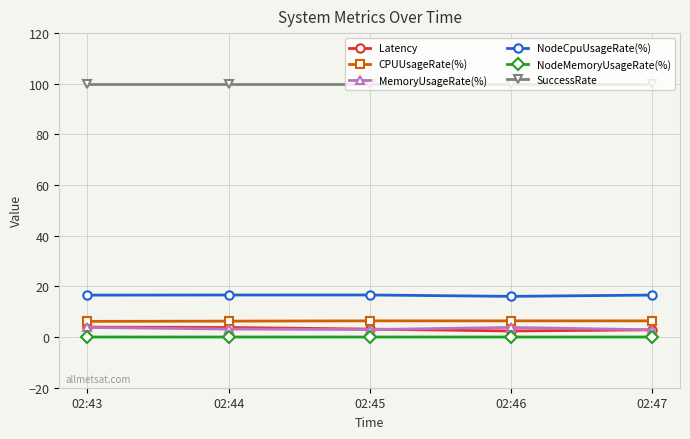

Is this an area chart (filled region under the line)?

No